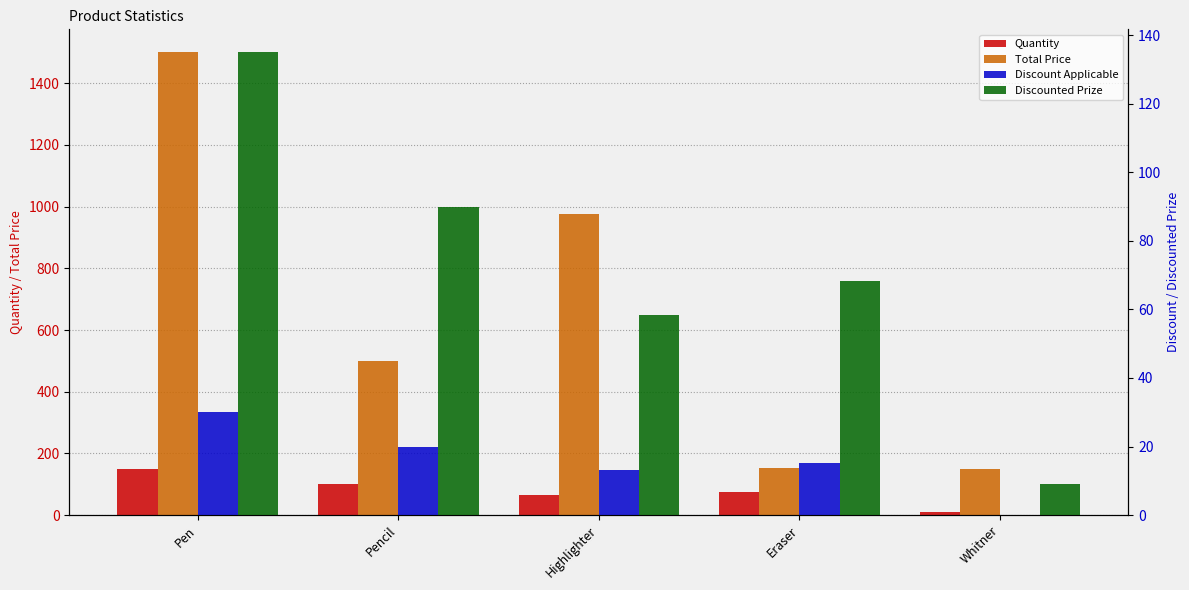

At which label is Discounted Prize closest to 72?

Eraser